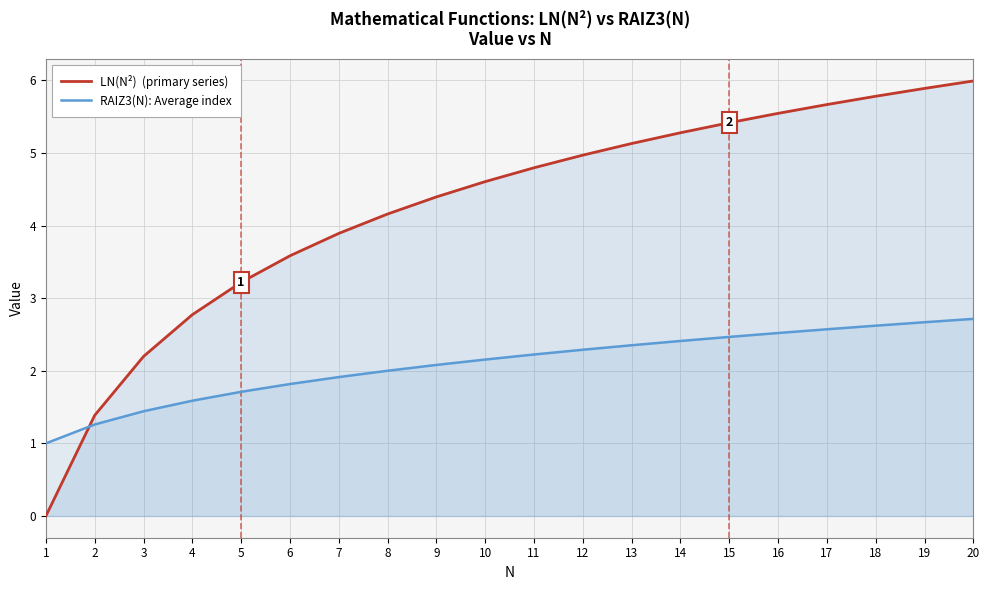

What are all the series names shown in the legend?

LN(N²)  (primary series), RAIZ3(N): Average index